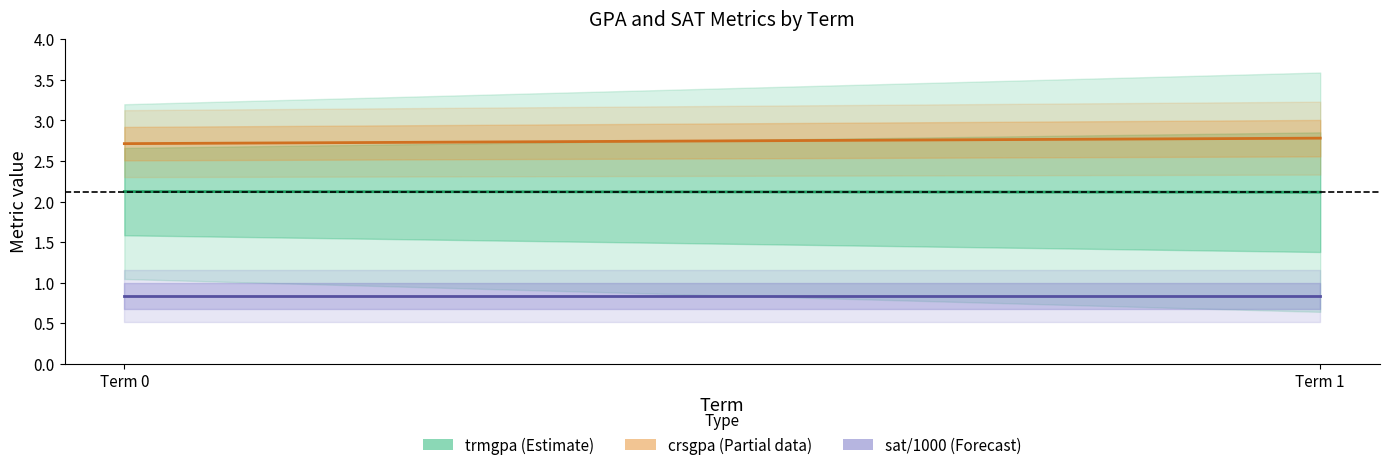

The value of sat/1000 (Forecast) at Term 0 is 1.4. True or false?

False